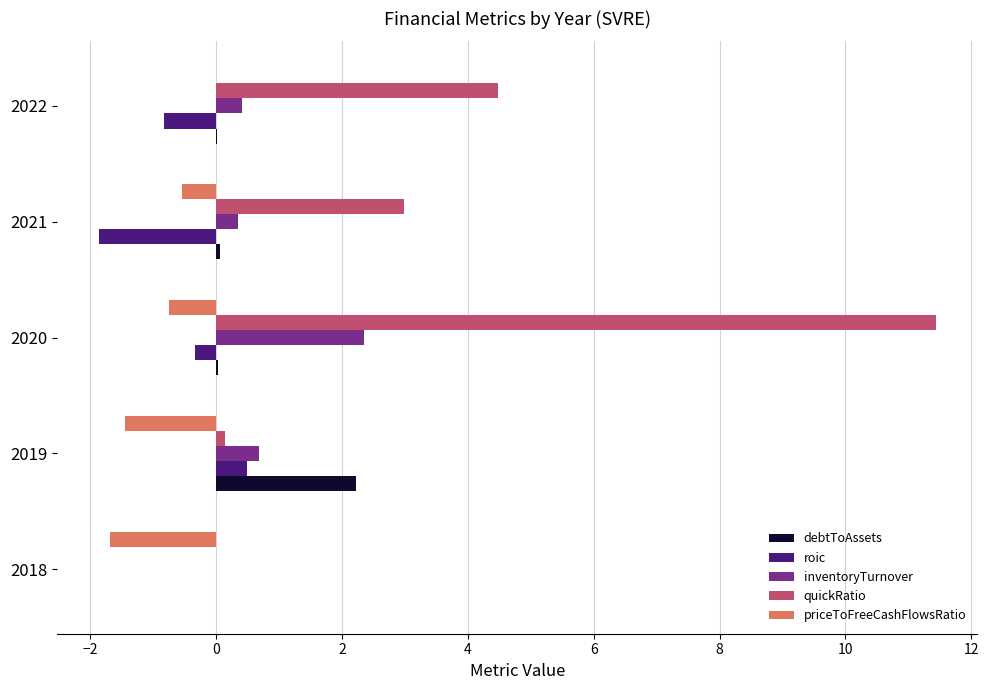

At which category does the chart reach its peak across all series?

2020